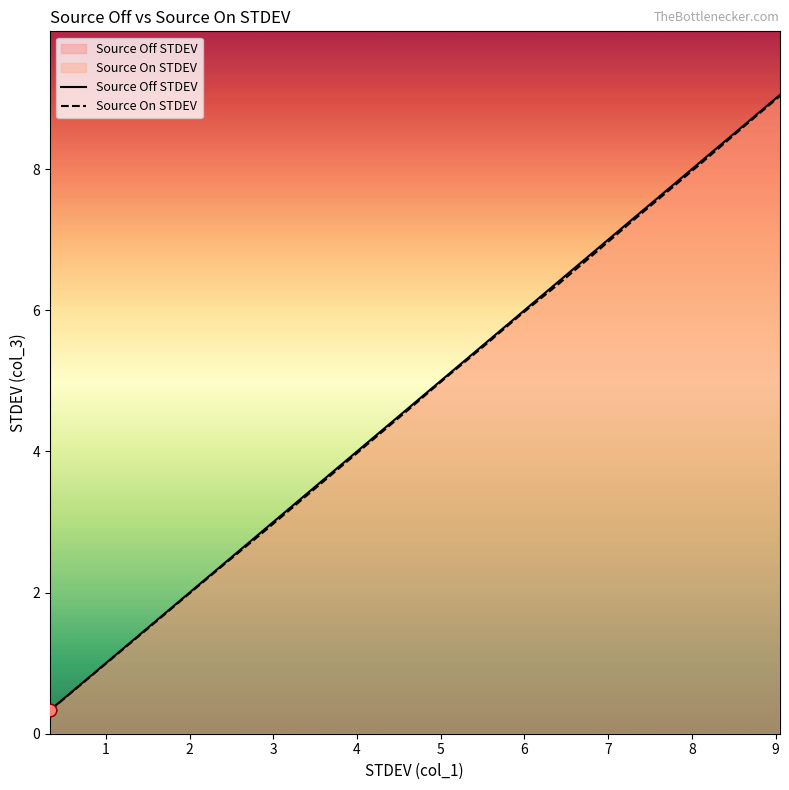

At how many categories does at least one series exceed 1?

19